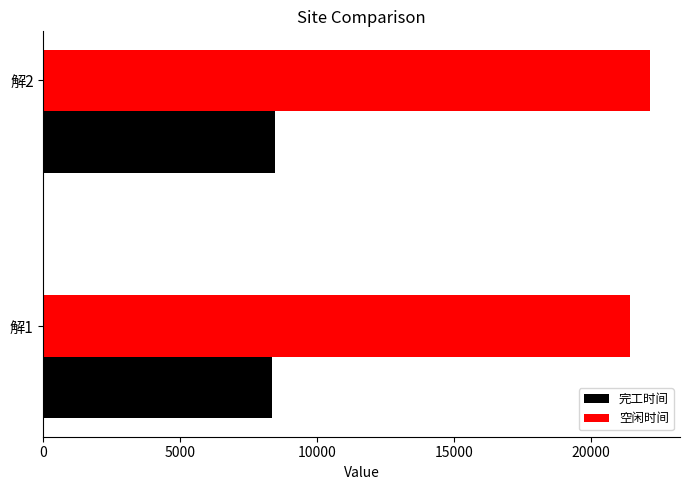

At which label is 空闲时间 closest to 21770?

解1